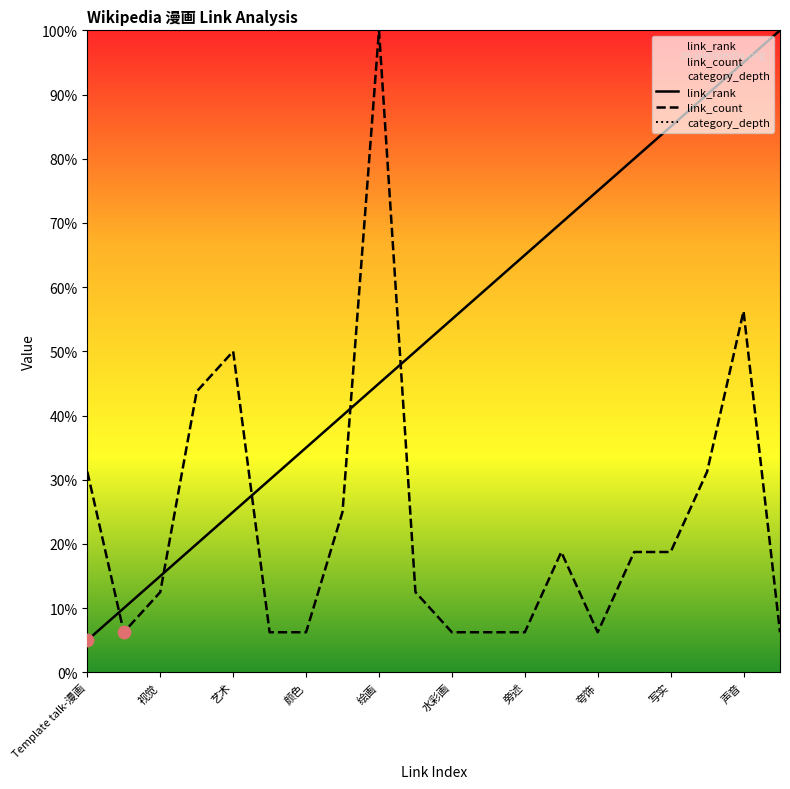

At which category is the sum across all series the highest?

声音